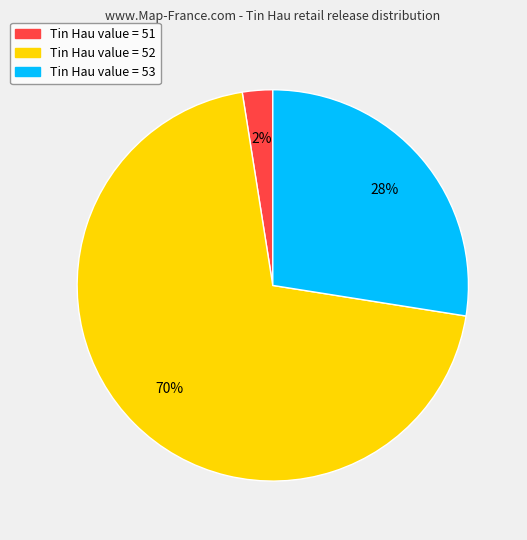

Is there a majority slice in this chart?

Yes